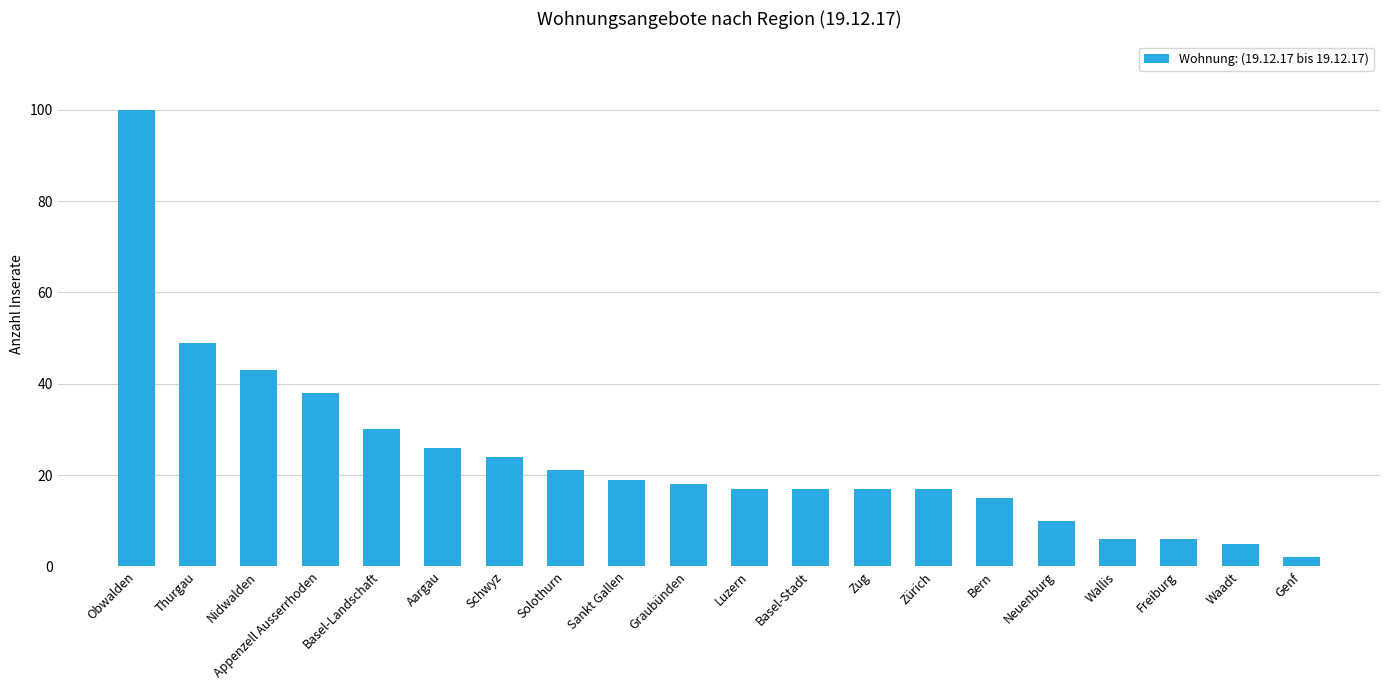

What is the label of the 14th bar from the left?

Zürich